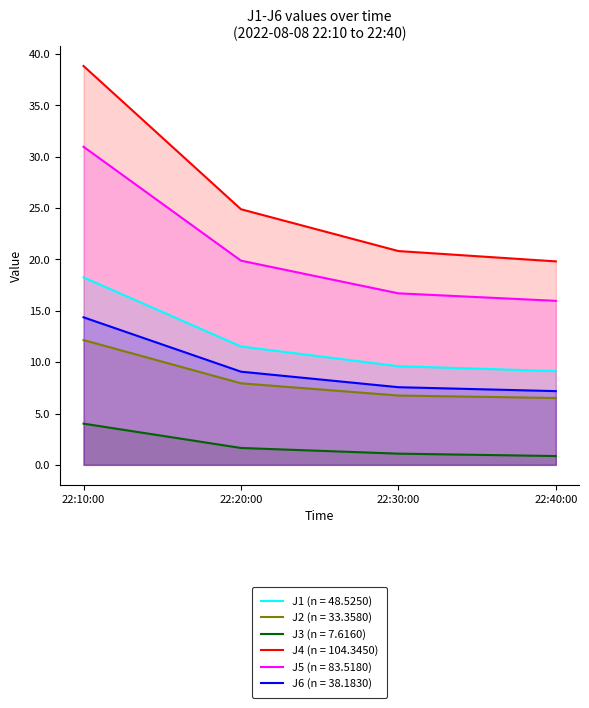

What position from the left is 22:40:00?

4